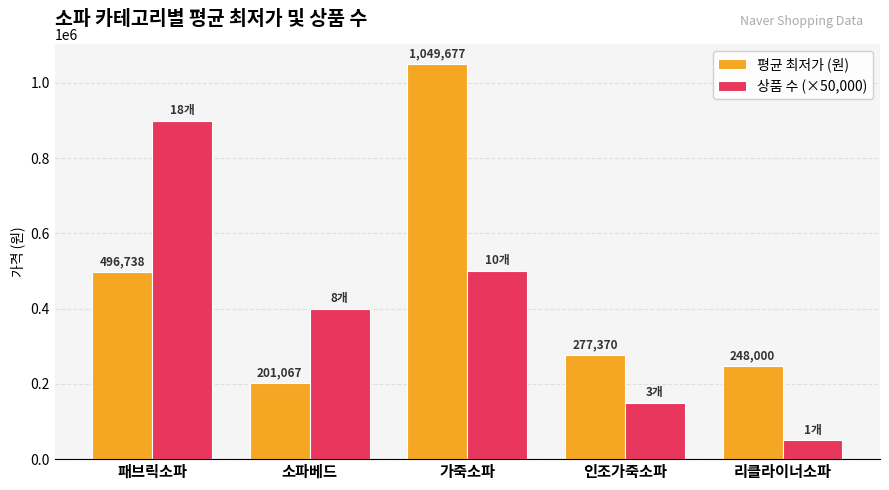

Rank the series by their maximum value, from highest to lowest.

평균 최저가 (원), 상품 수 (×50,000)